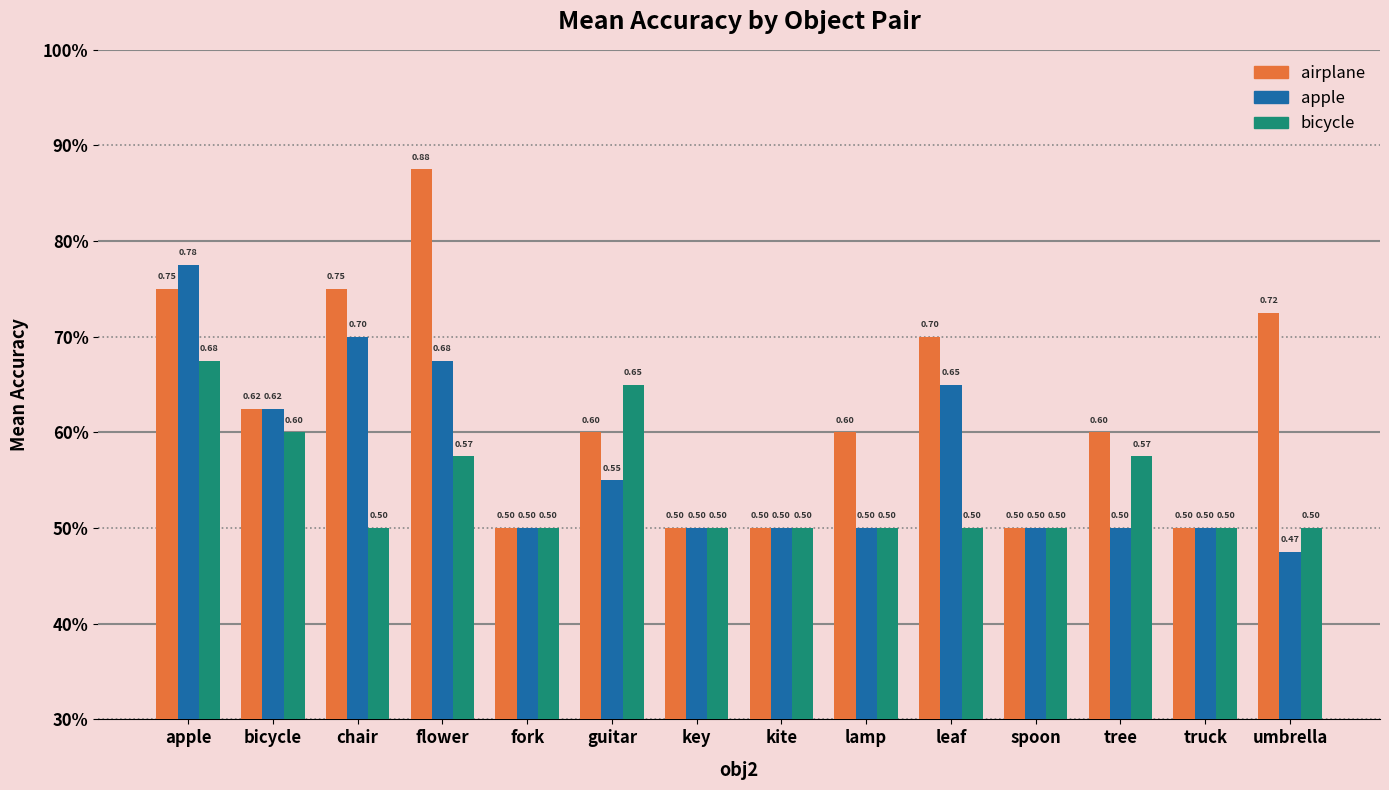

What are all the series names shown in the legend?

airplane, apple, bicycle